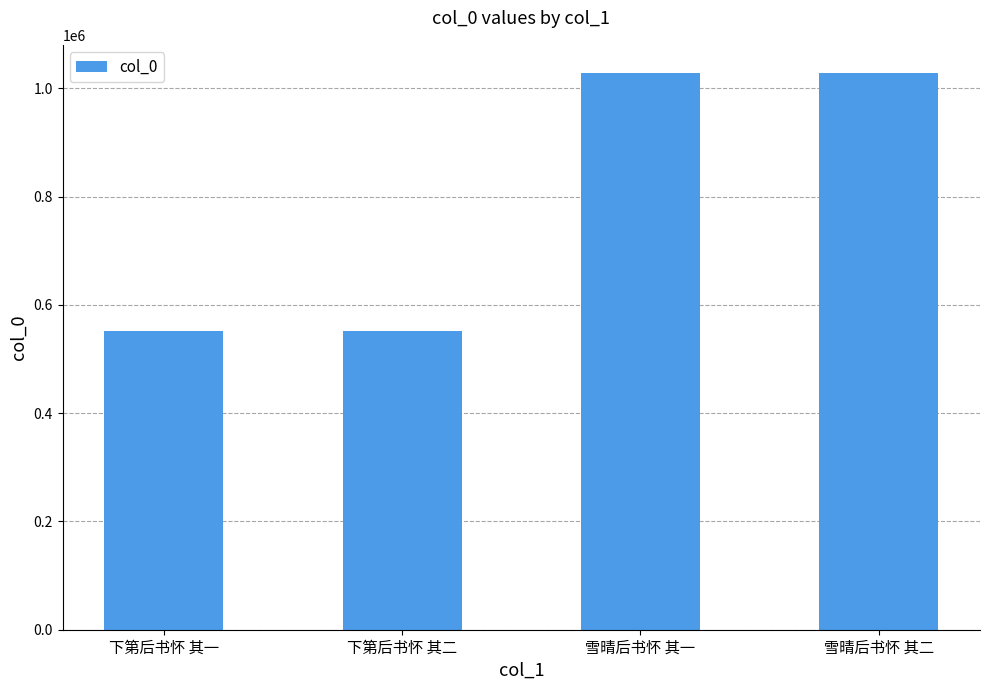

What is the label of the 1st bar from the left?

下第后书怀 其一